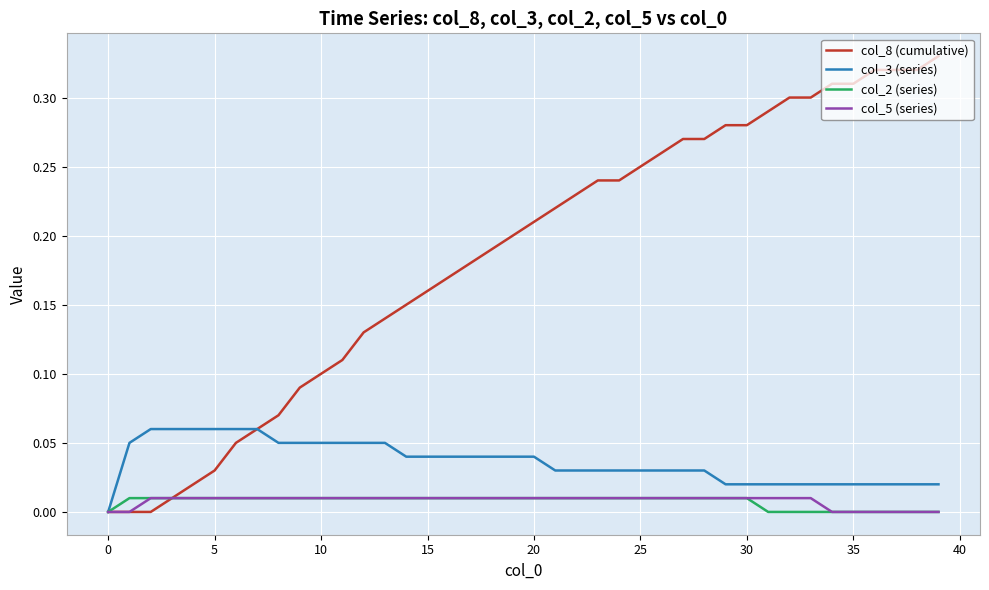

Which series has the widest spread of values?

col_8 (cumulative)